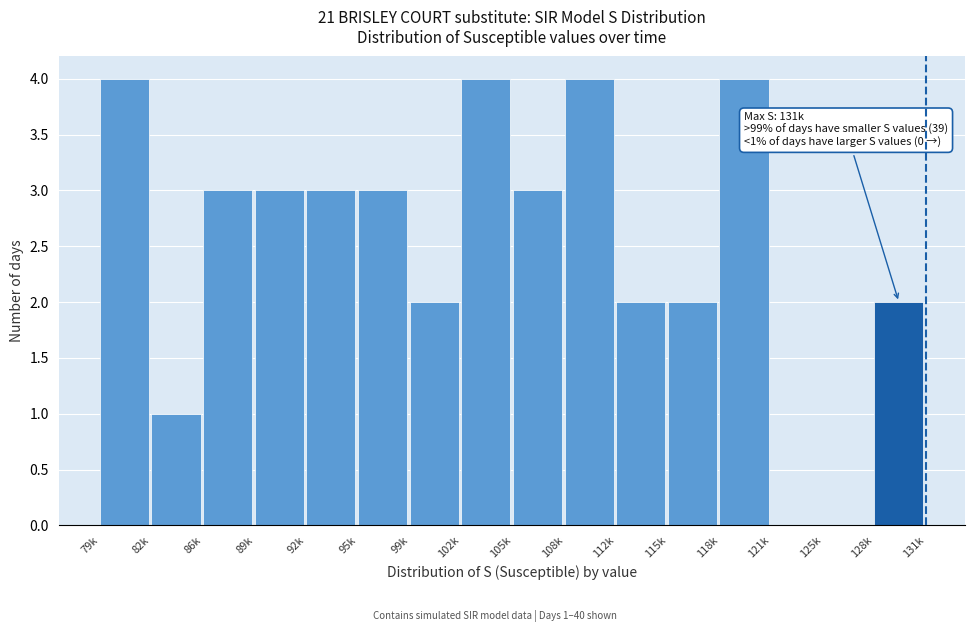

Reading left to right, what are all the values shown in this chart?

79k=4	82k=1	86k=3	89k=3	92k=3	95k=3	99k=2	102k=4	105k=3	108k=4	112k=2	115k=2	118k=4	121k=0	125k=0	128k=2